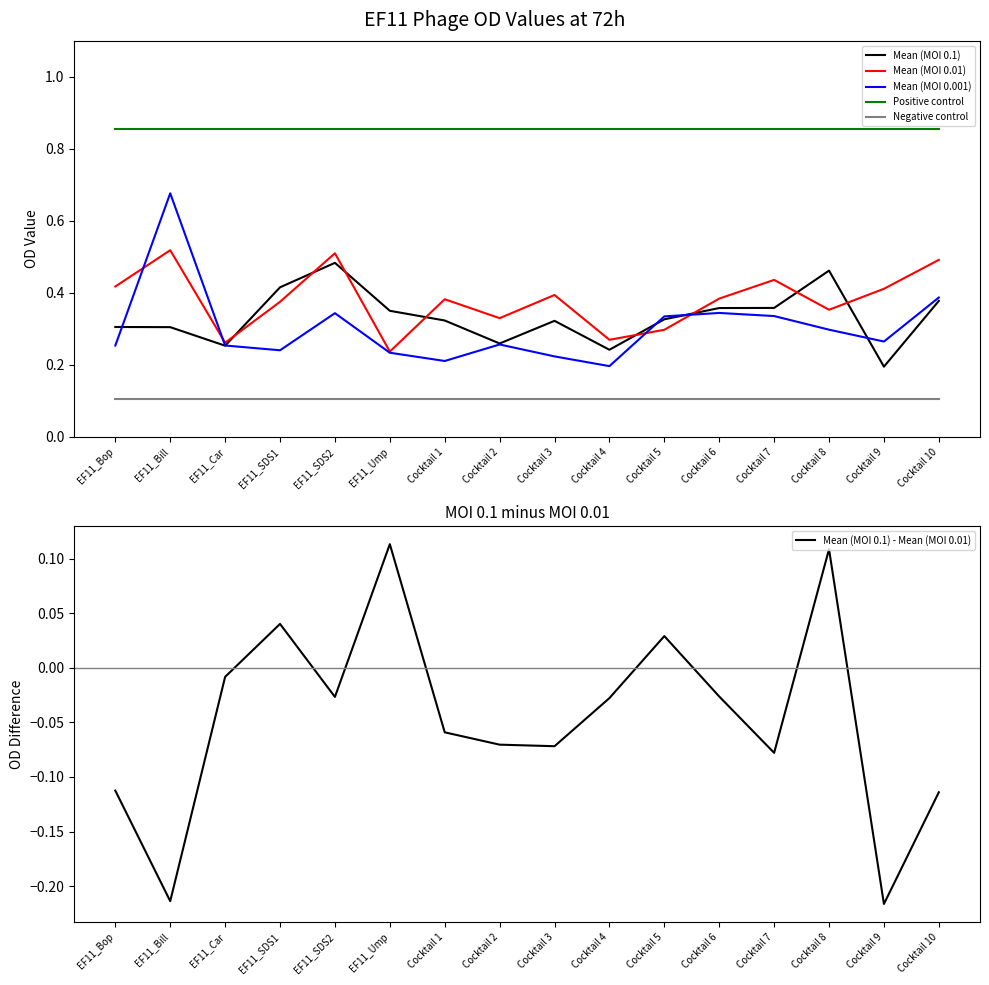

What position from the left is EF11_Car?

3